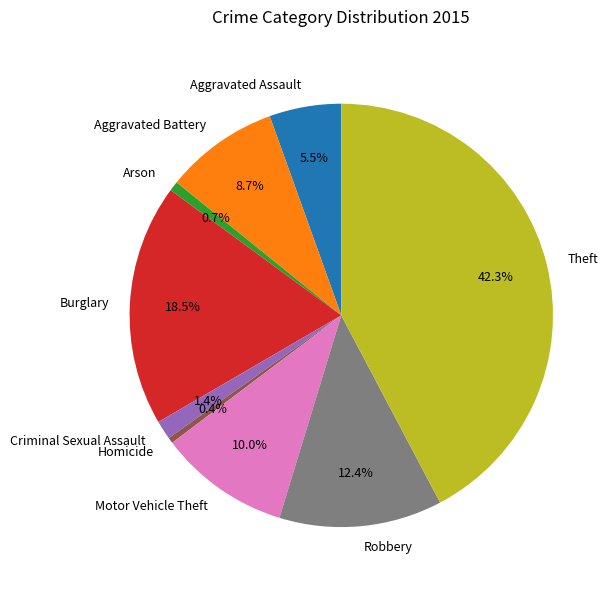

How much of the chart is everything except Homicide?

99.6%